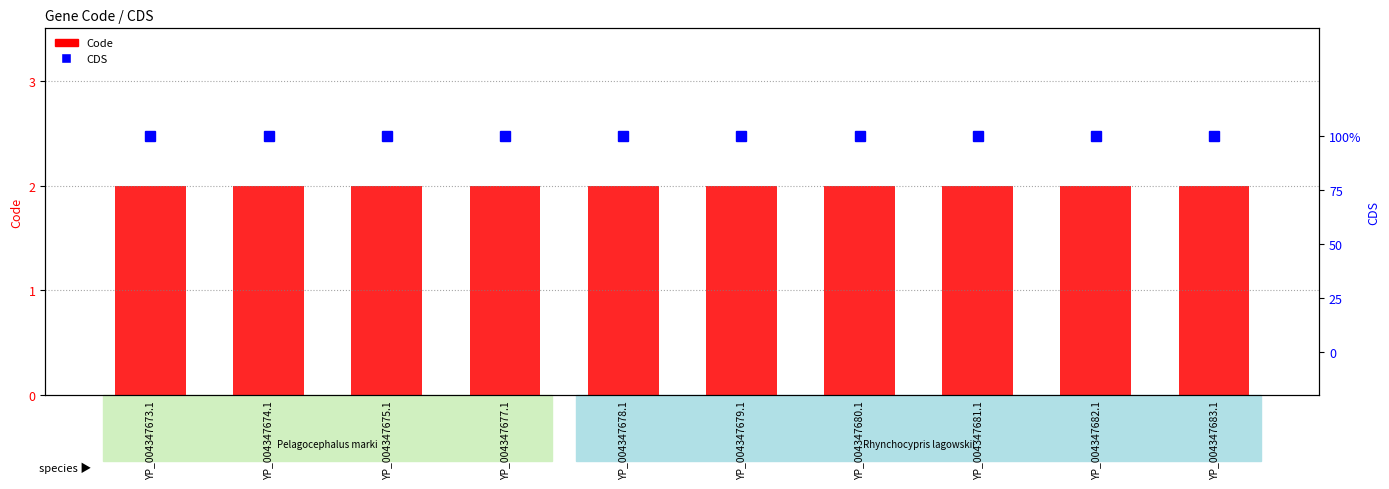

What is the value of the CDS bar at the 9th from the left?

1